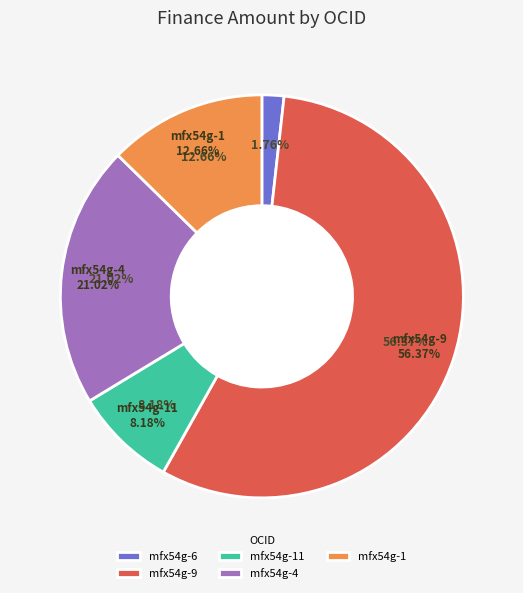

Is there a majority slice in this chart?

Yes